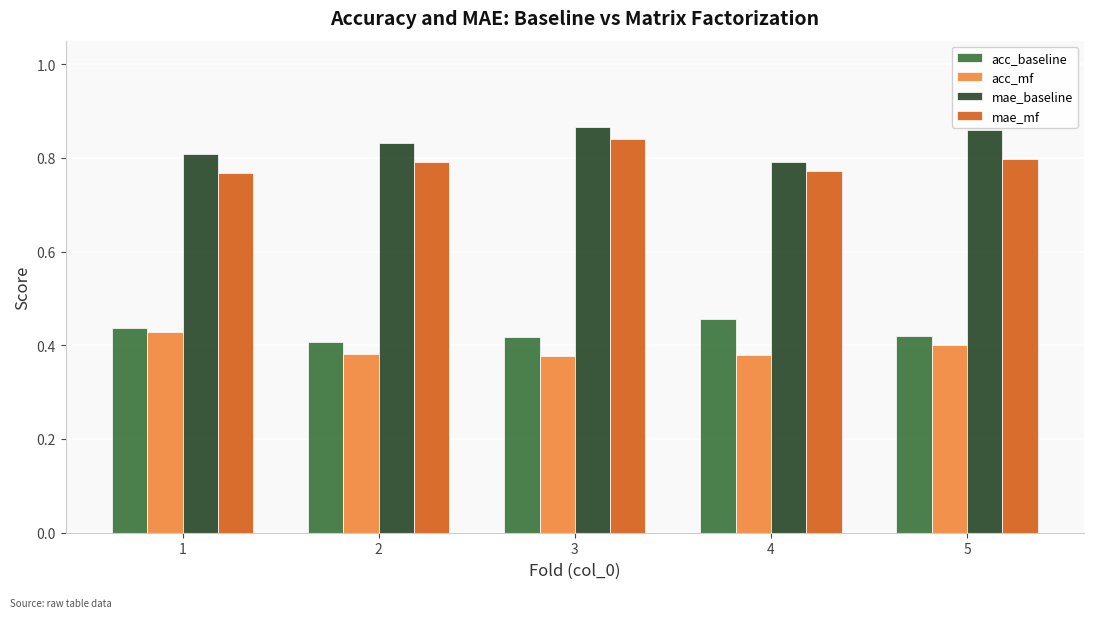

What is the total value across all series at 5?

2.5